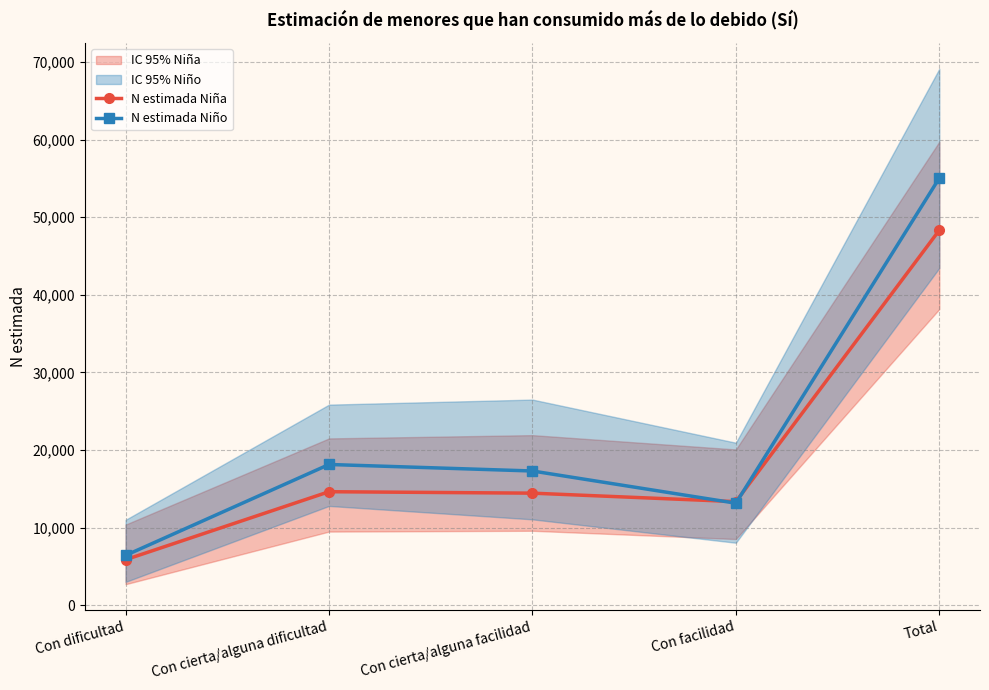

At Total, list the series in order from largest to smallest.

N estimada Niño, N estimada Niña